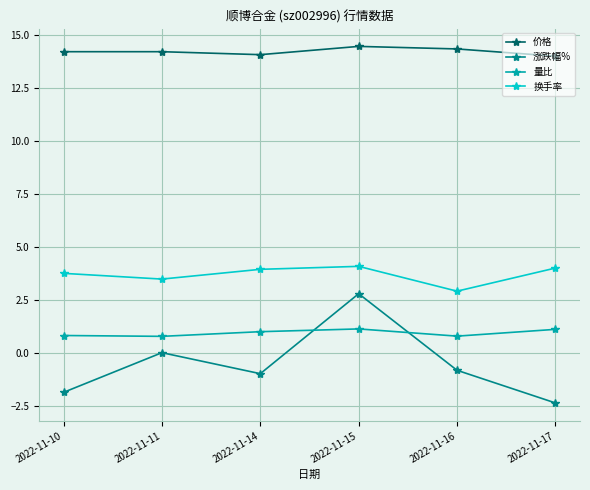

Which series changed the most between 2022-11-11 and 2022-11-15?

涨跌幅%